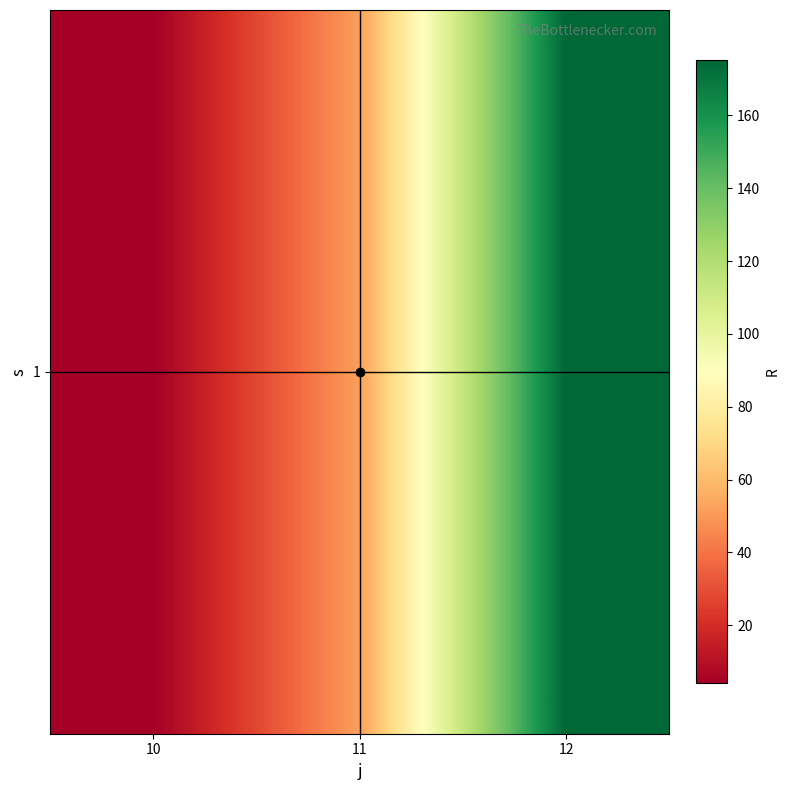

True or false: the data shows 36.1 at 12.

False